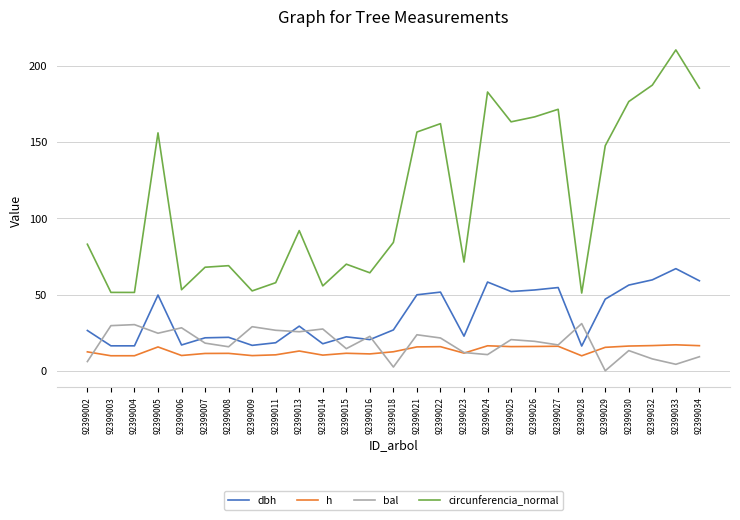

Is the value of h at 92399033 greater than the value of bal at 92399002?

Yes